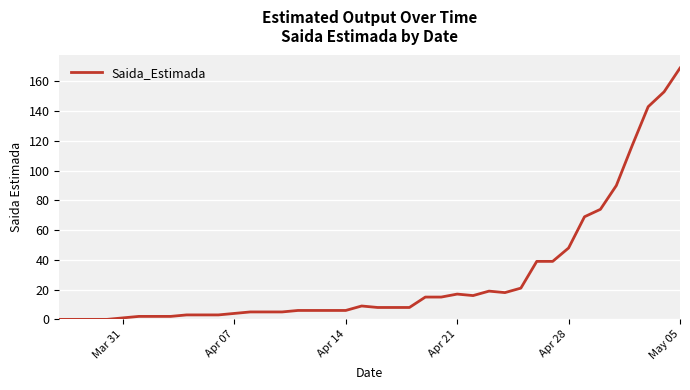

What is the difference between the maximum and minimum values?

169